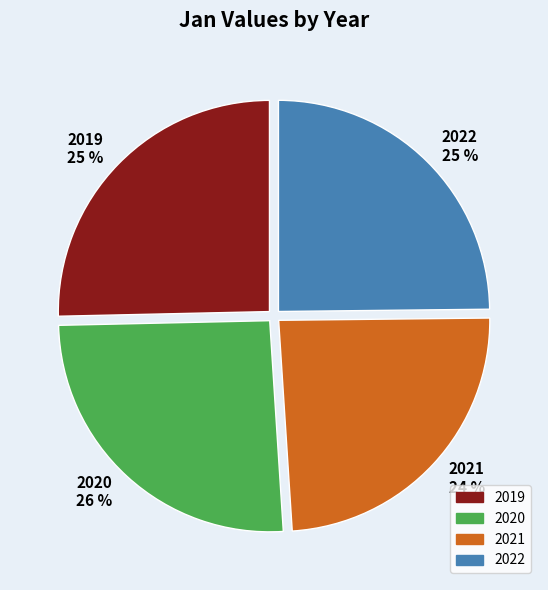

Which slice is the smallest?

2021